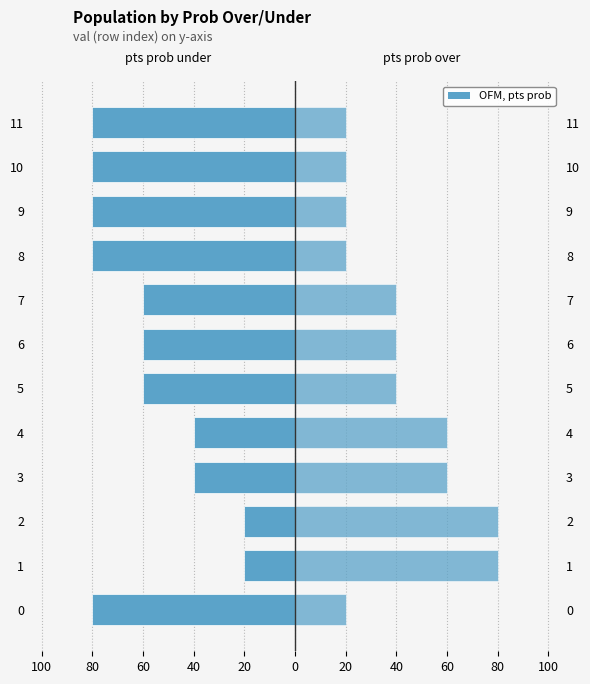

What value does the pts prob under series have at 2?

-20